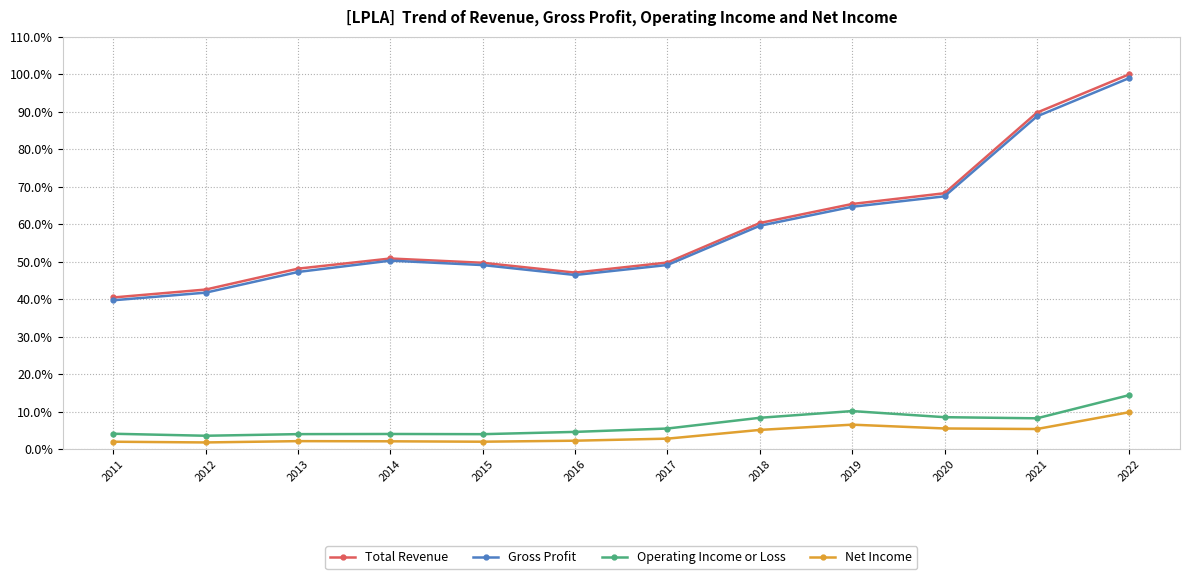

Which series has the largest range (max minus min)?

Total Revenue